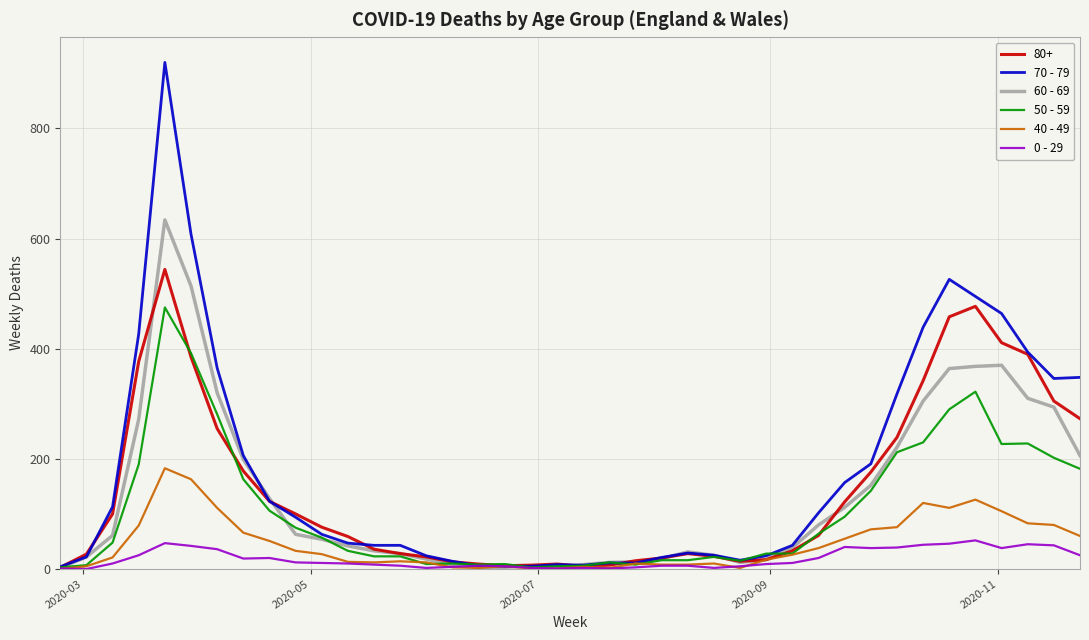

Rank the series by their maximum value, from lowest to highest.

0 - 29, 40 - 49, 50 - 59, 80+, 60 - 69, 70 - 79